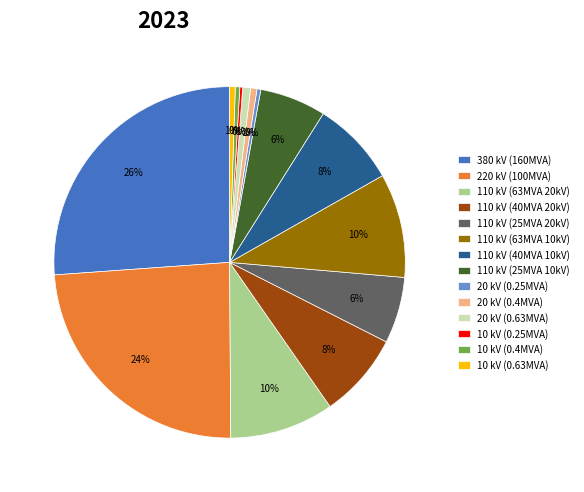

Does any single category account for the majority?

No